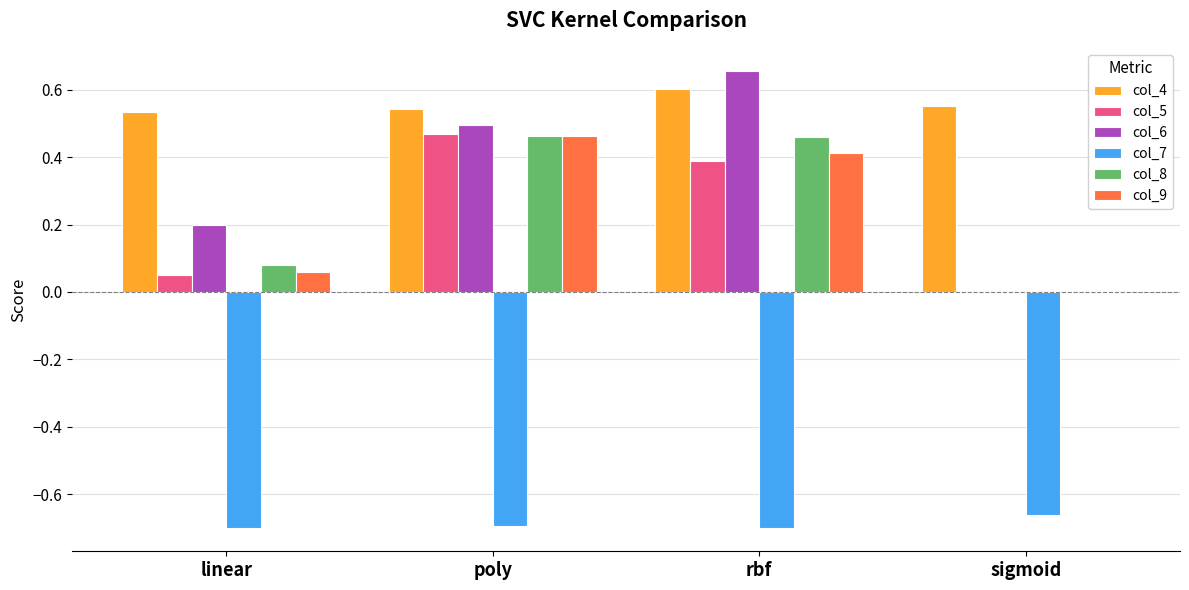

Does the chart contain stacked bars?

No